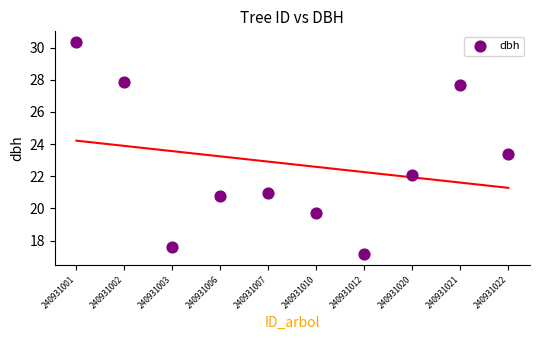

What Y value in the scatter plot is closest to 23?

23.4